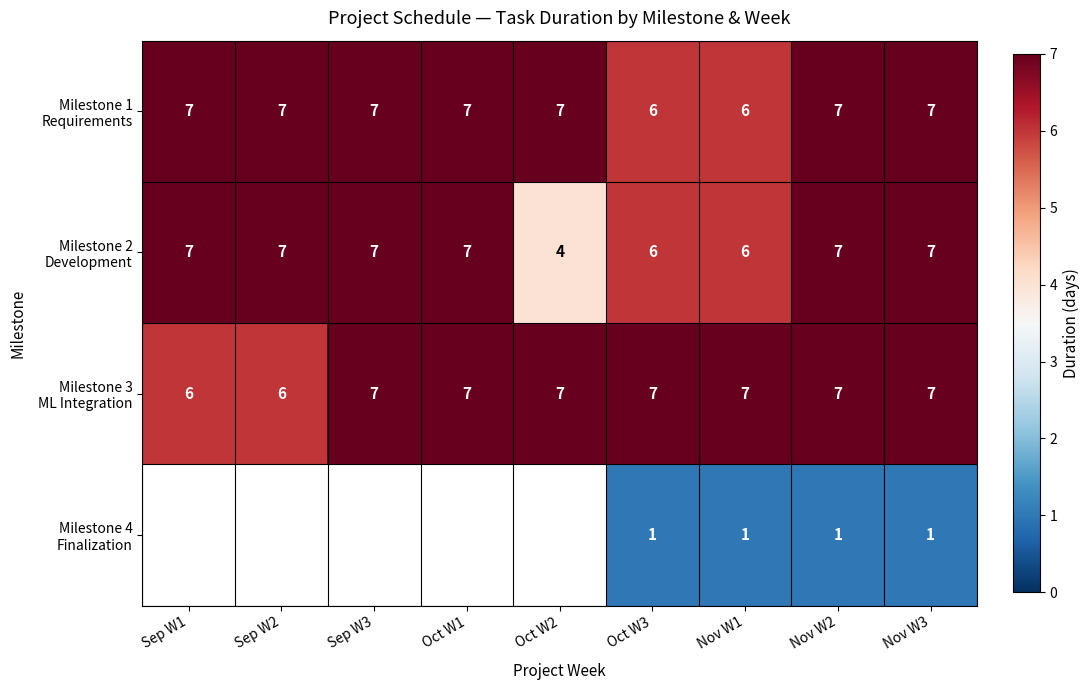

Which category has the highest value across all series?

Sep W1